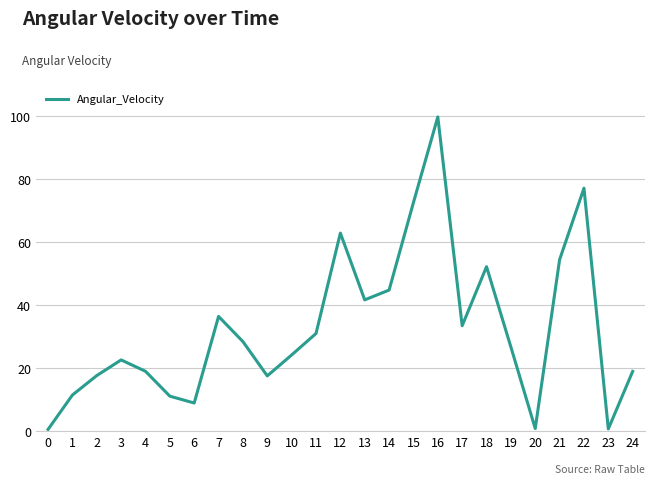

Which has a higher value, 3 or 6?

3